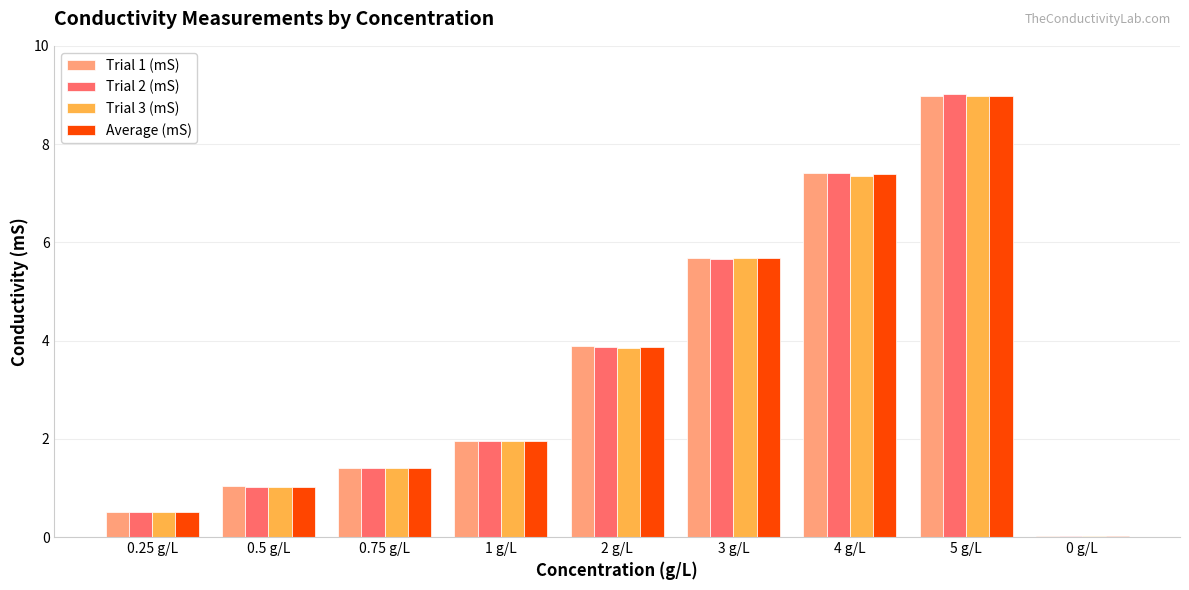

Which series has the widest spread of values?

Trial 2 (mS)